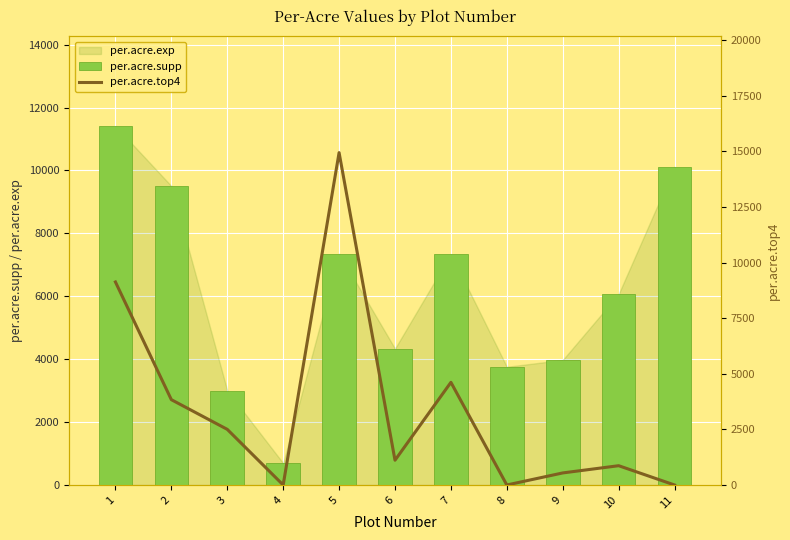

What is the difference between the maximum and minimum values in the per.acre.supp series?

10718.3